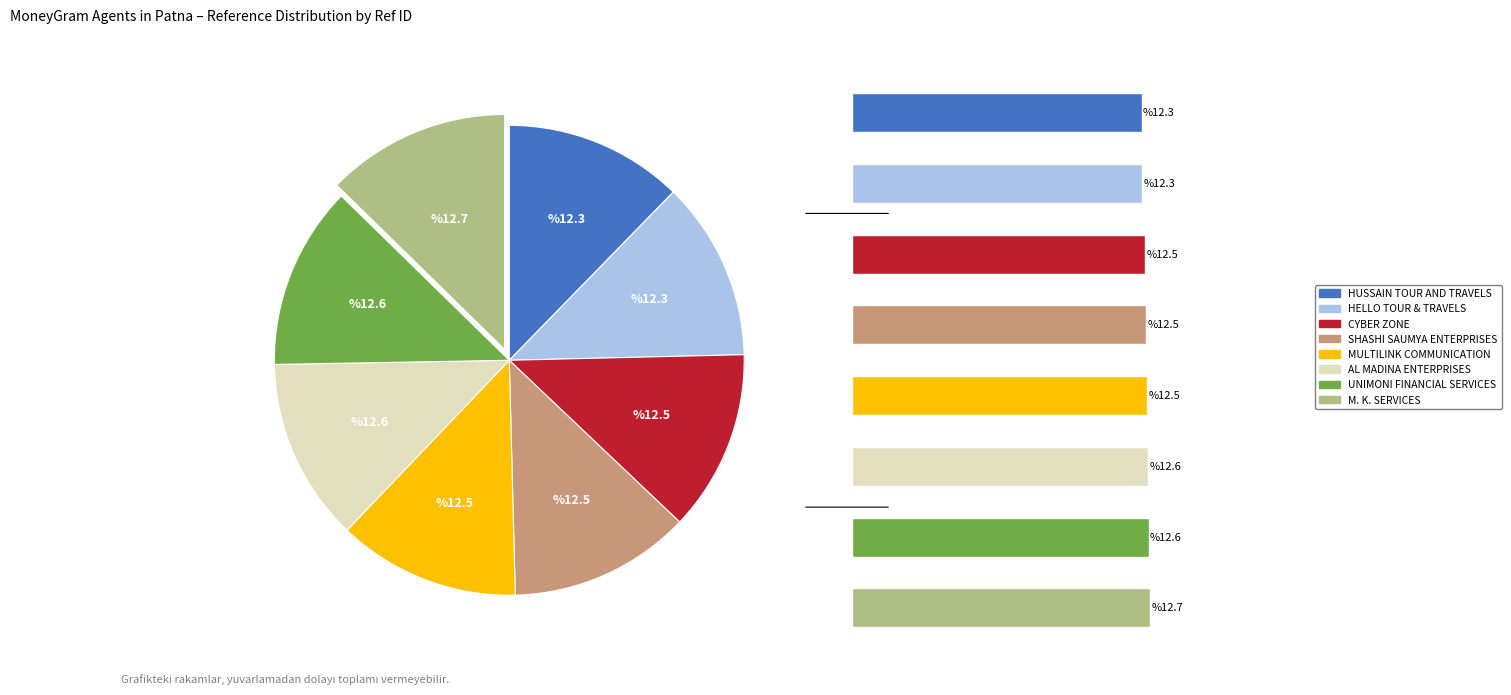

How many segments does this pie chart have?

8